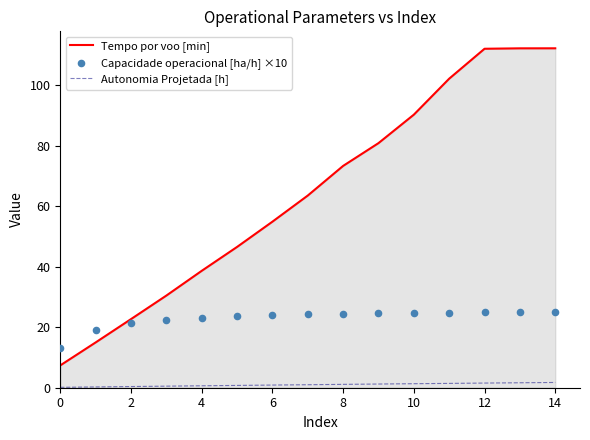

Is the value of Autonomia Projetada [h] at 0 greater than the value of Capacidade operacional [ha/h] ×10 at 12?

No